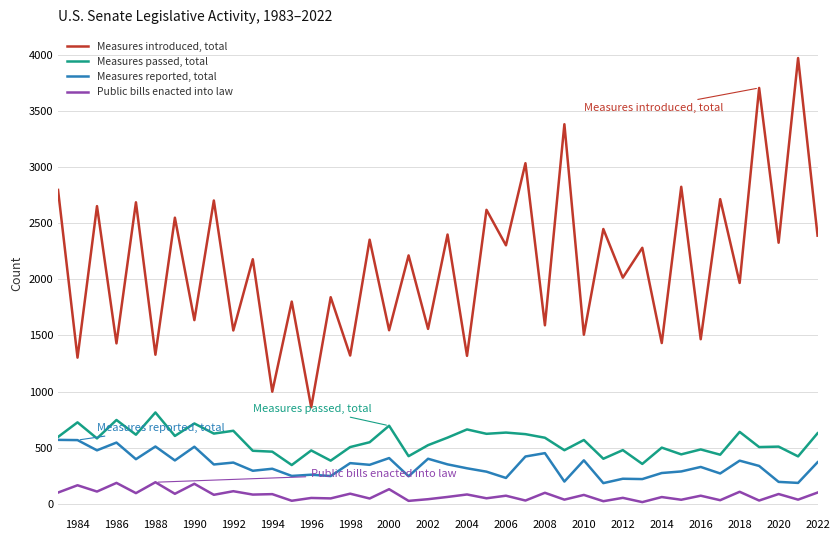

True or false: Measures passed, total and Measures introduced, total intersect in this chart.

False